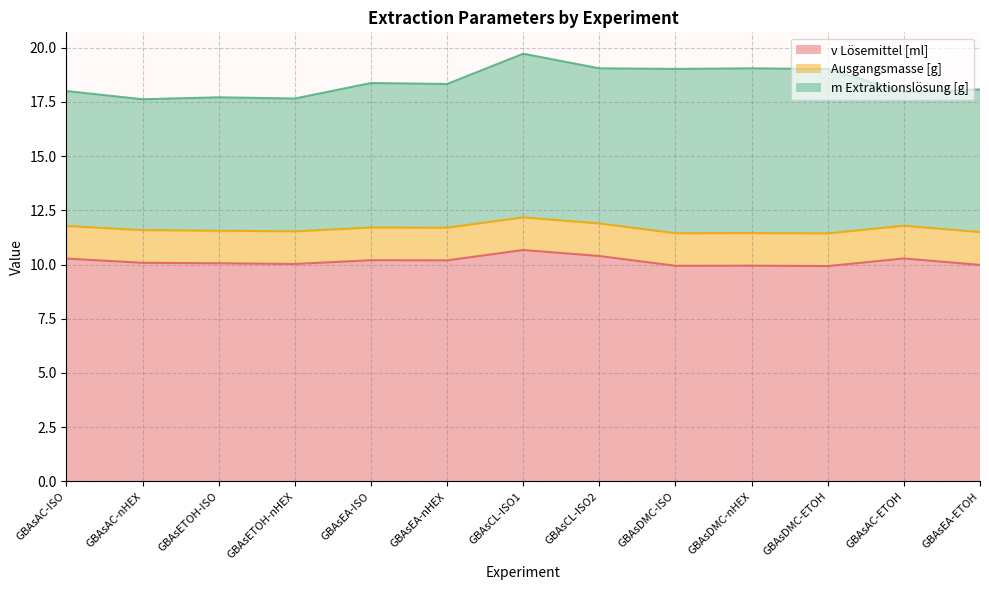

What are all the series names shown in the legend?

v Lösemittel [ml], Ausgangsmasse [g], m Extraktionslösung [g]